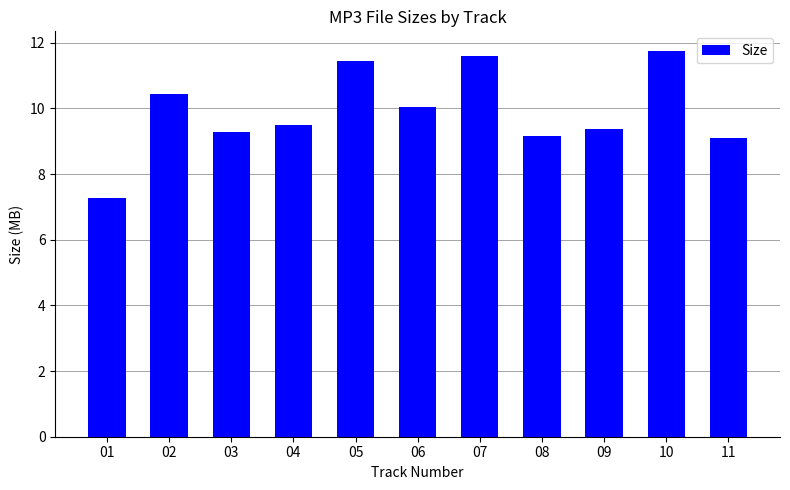

Does the chart contain any negative values?

No